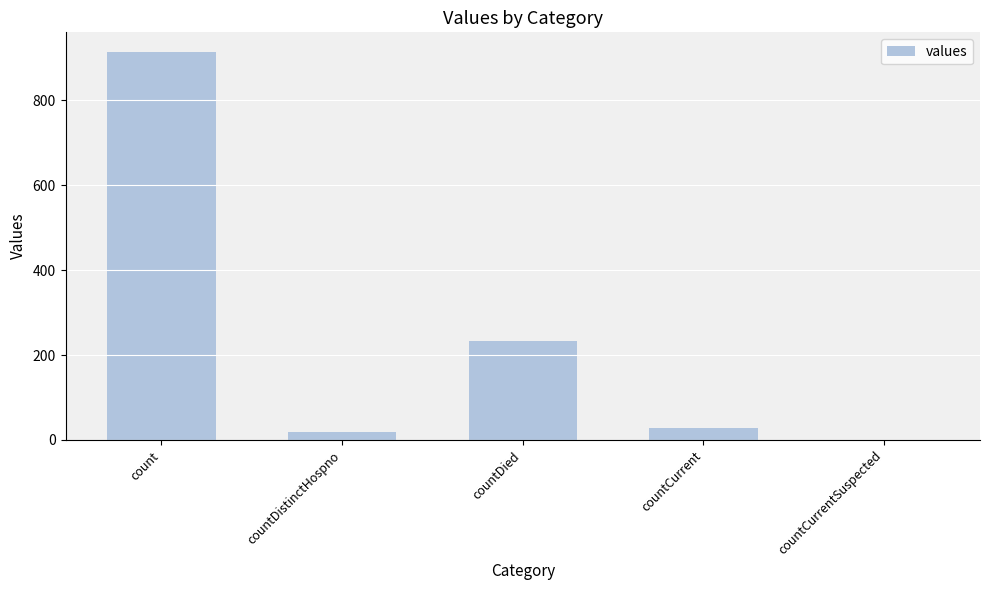

Is it true that the value at countCurrentSuspected is -314?

False